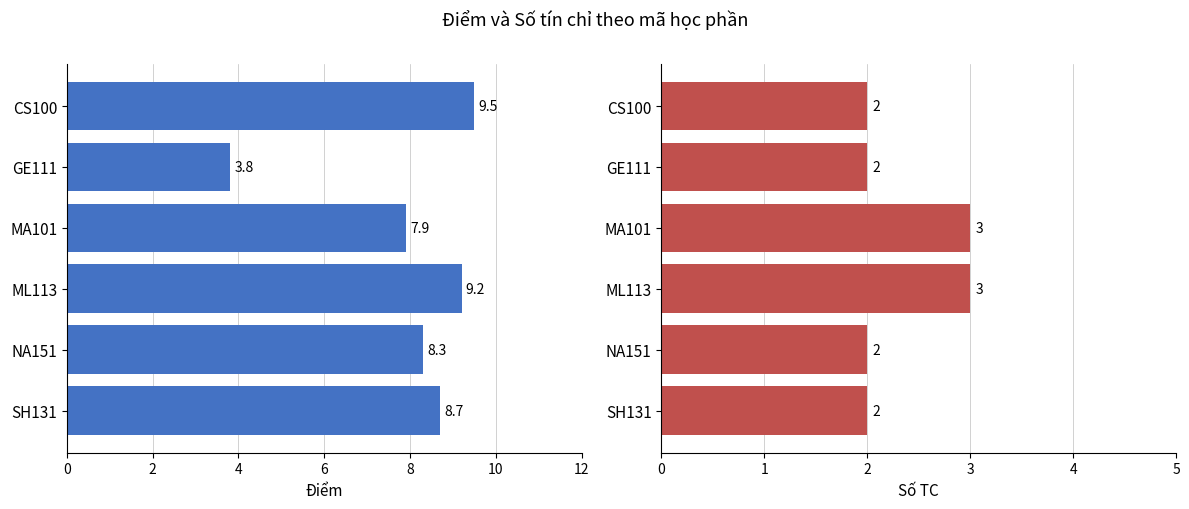

What position from the right is MA101?

4